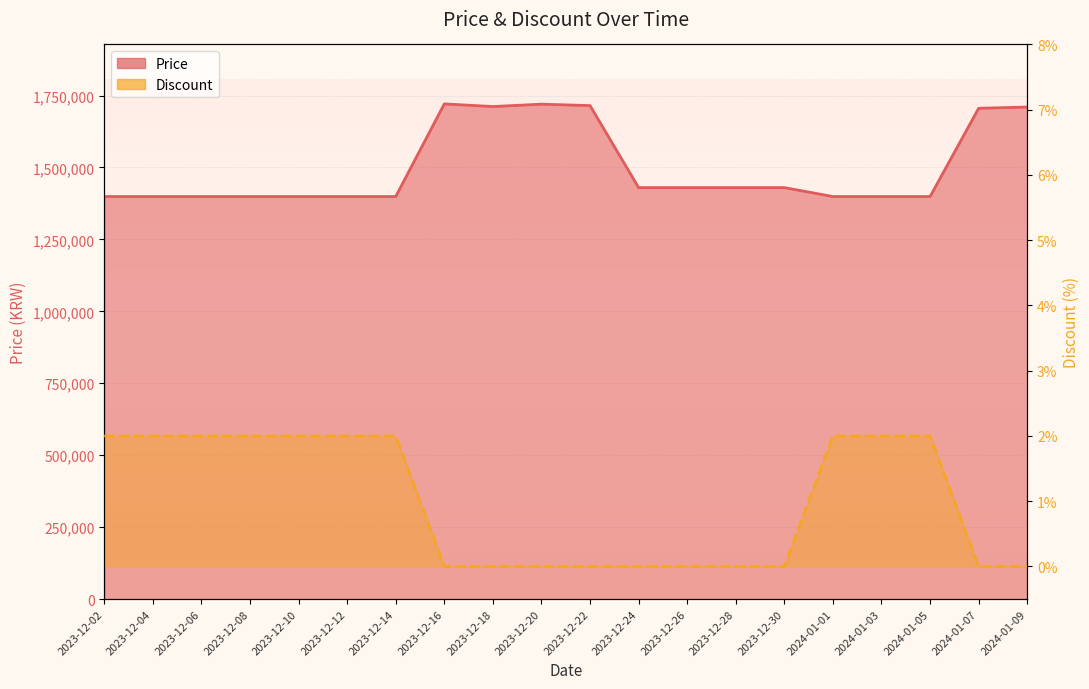

What is the lowest value of the Price series?

1399000